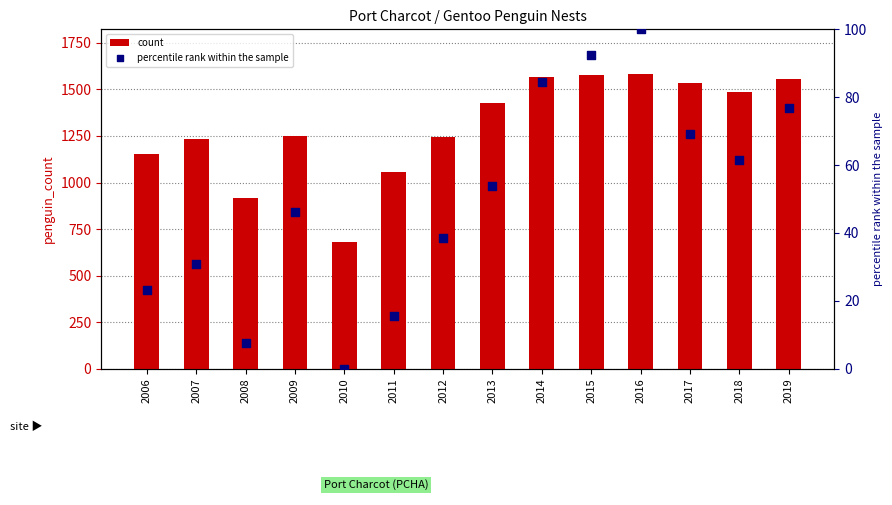

Which series contains the lowest Y value?

percentile rank within the sample